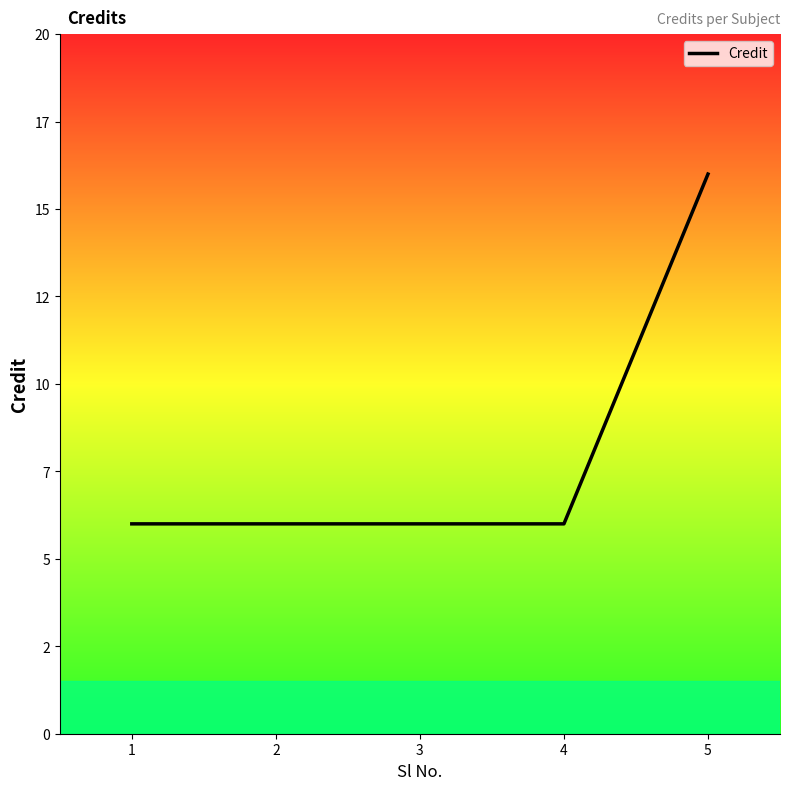

What is the value of the 2nd point from the left?

6